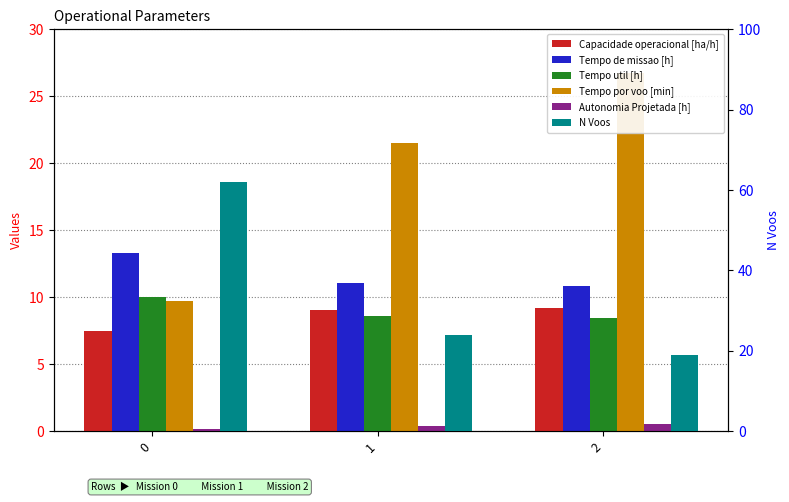

How many data points in Tempo de missao [h] are above 11?

2